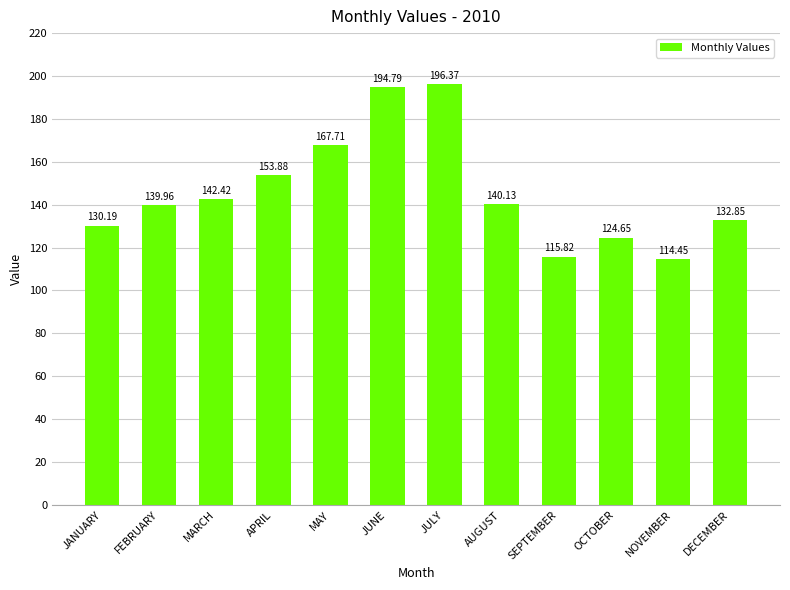

What is the label of the 3rd bar from the left?

MARCH